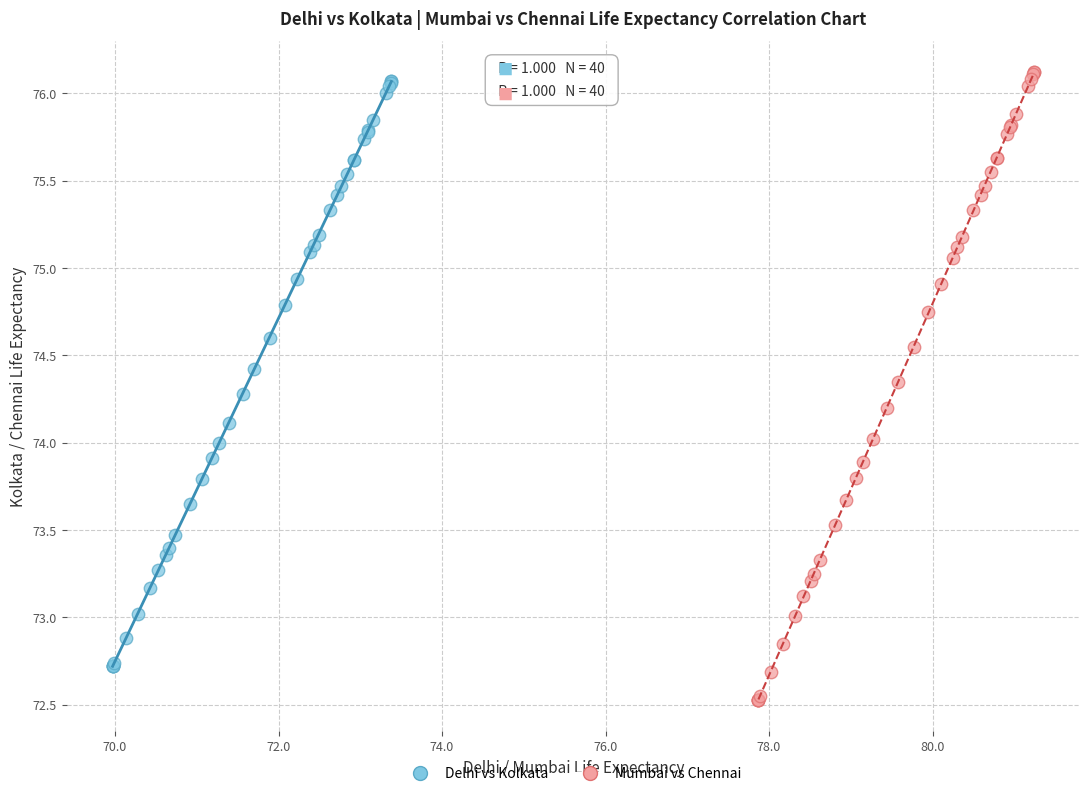

Which series has the largest Y range (max minus min)?

Mumbai vs Chennai